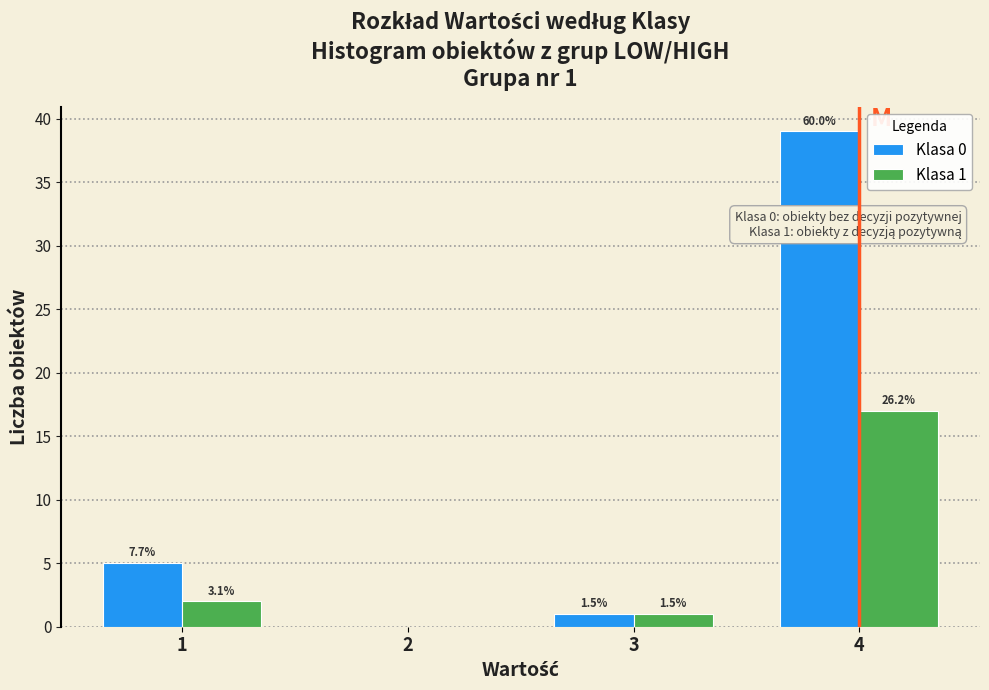

Are the bars grouped side by side (vs. stacked)?

Yes